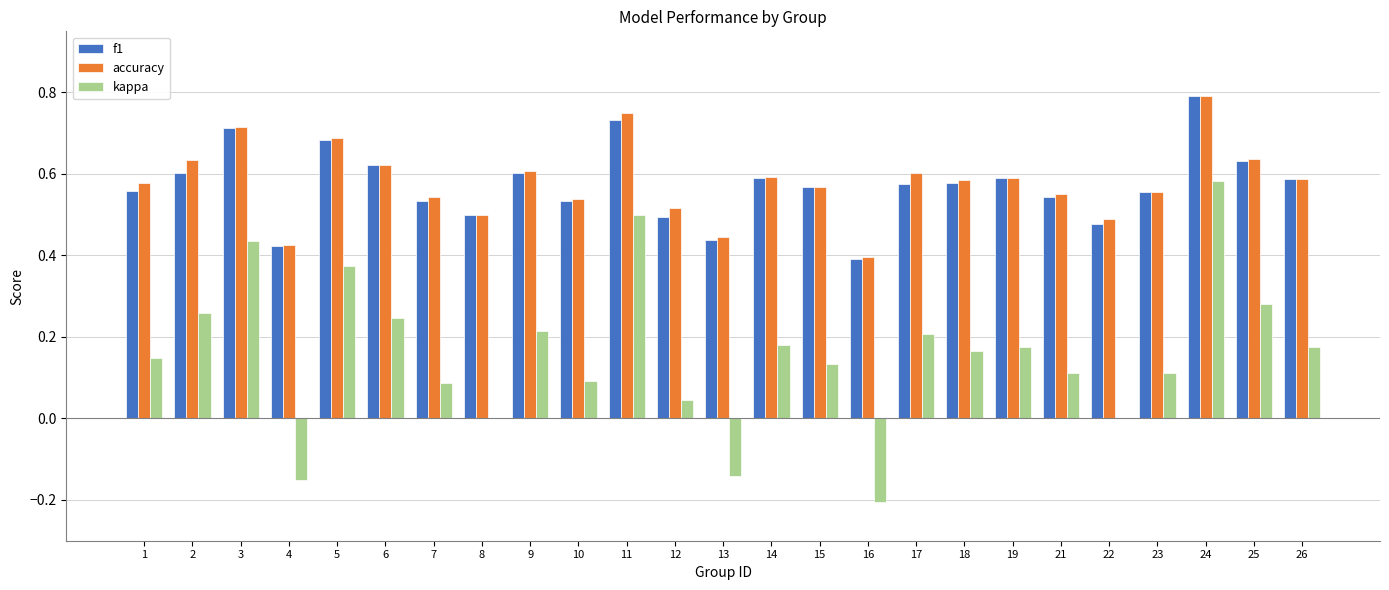

What is the sum of the accuracy values at 2 and 13?

1.1